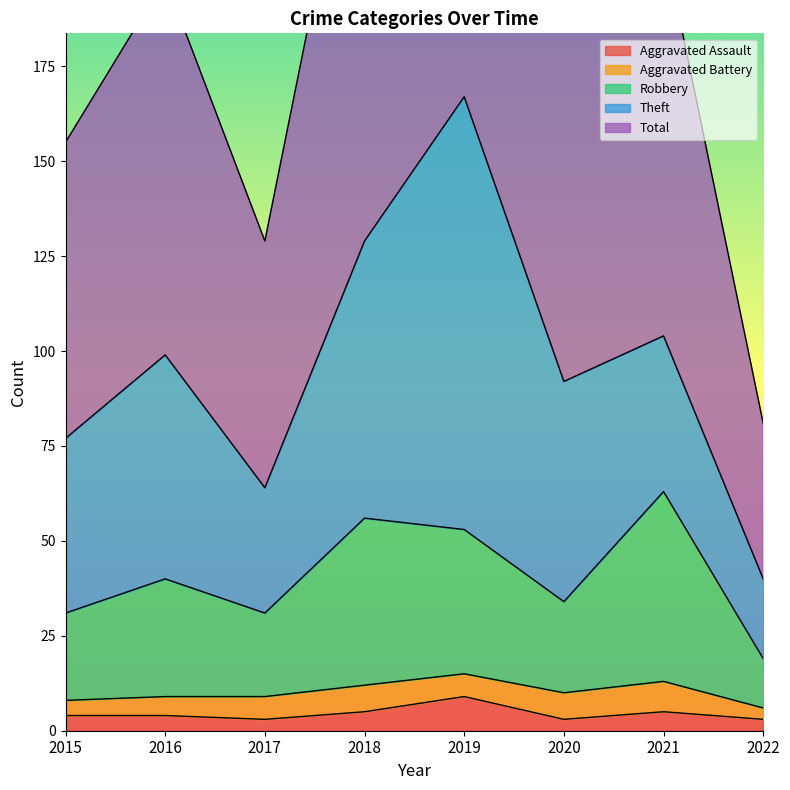

Is it true that Aggravated Assault equals 3 at 2020?

True